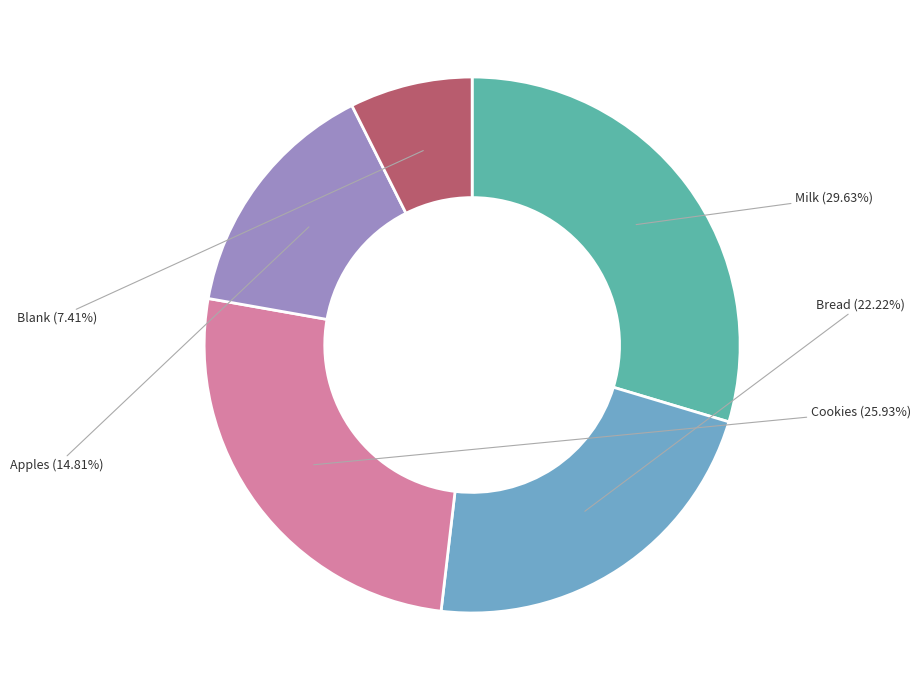

Is it true that Bread is 34% of the pie?

False